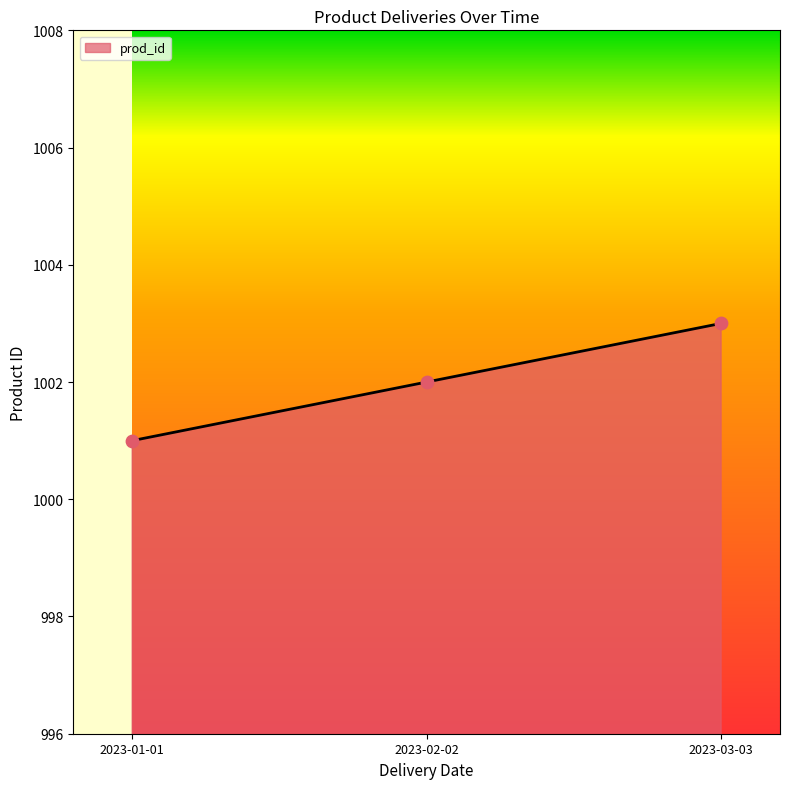

What is the change in value from 2023-01-01 to 2023-03-03?

+2